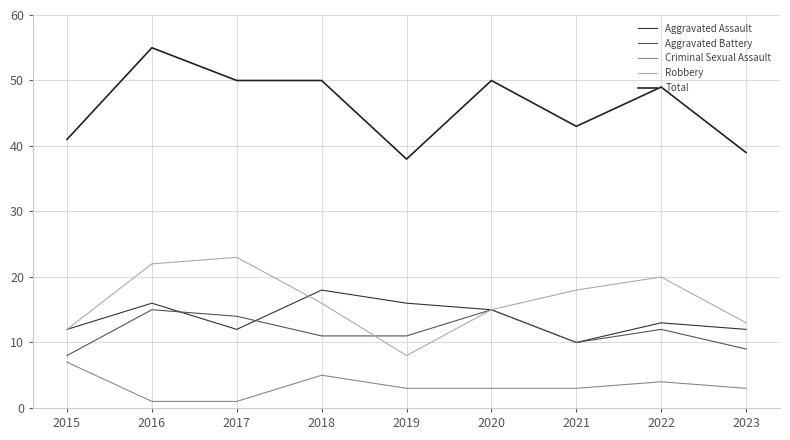

The value of Aggravated Assault at 2022 is 21. True or false?

False